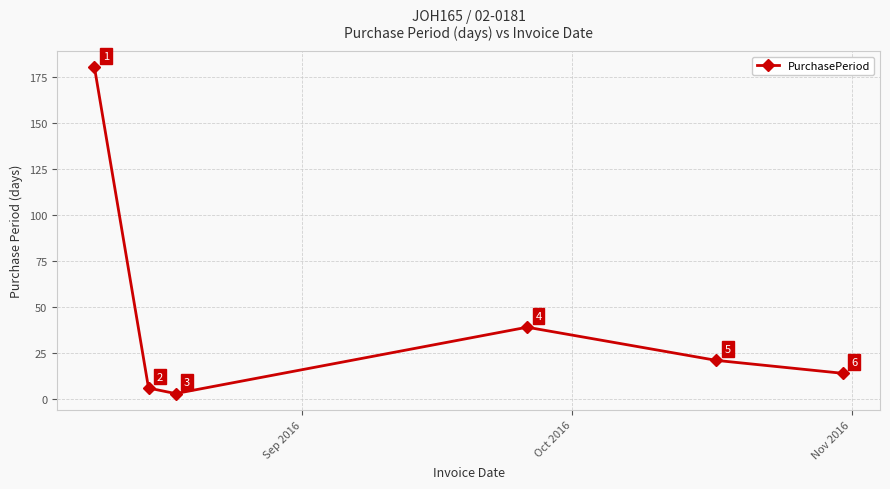

Reading left to right, extract all data points from this chart.

180	6	3	39	21	14